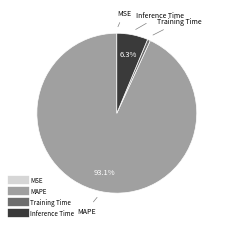

Is there any slice that represents more than half of the pie?

Yes